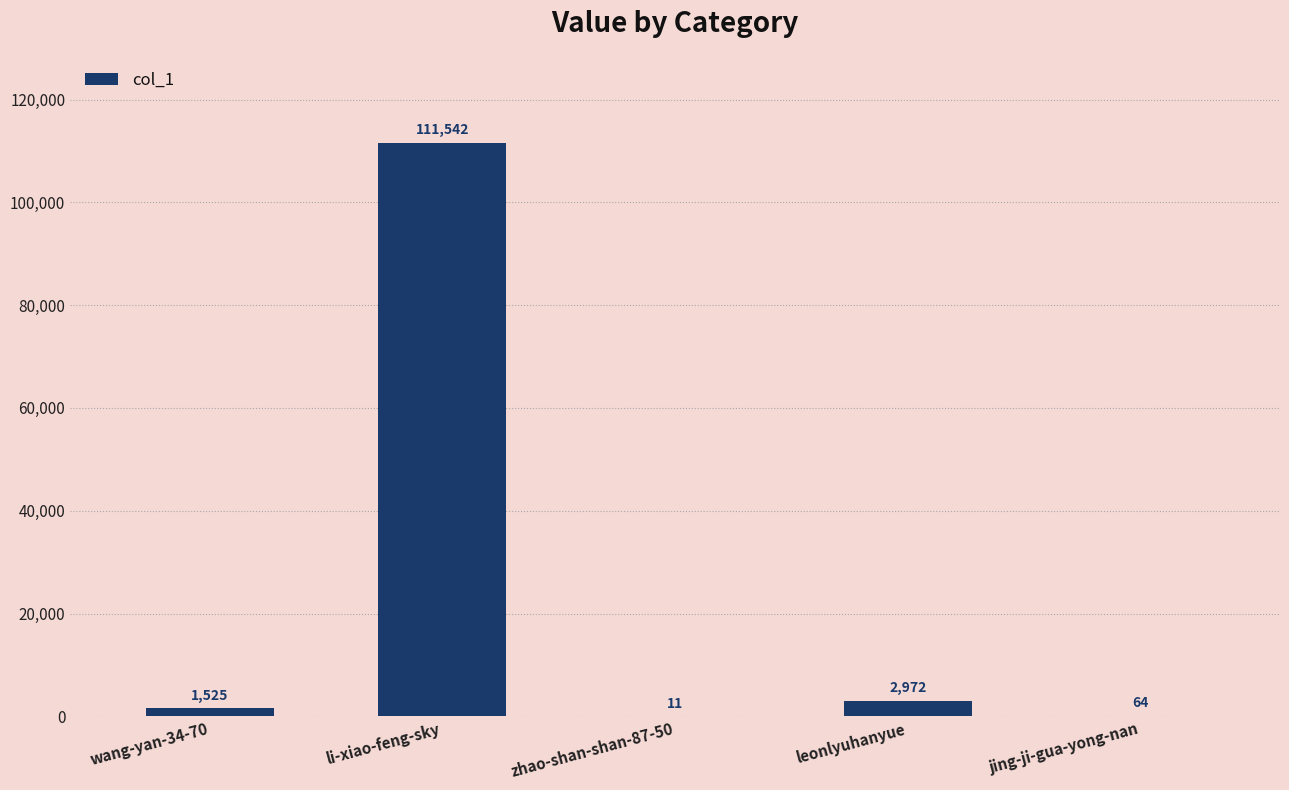

True or false: the data shows 111542 at li-xiao-feng-sky.

True